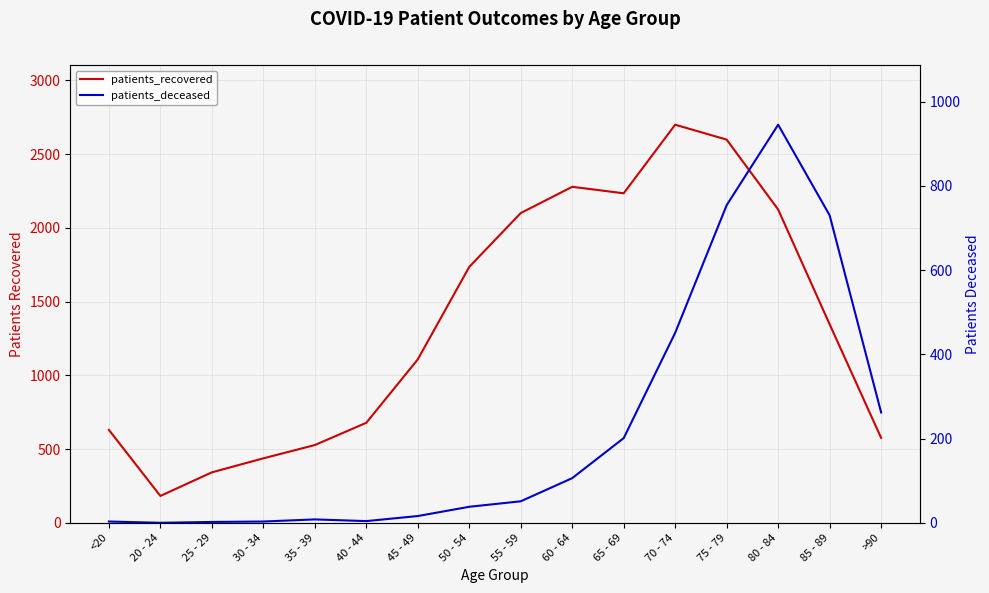

What is the label of the 15th point from the right?

20 - 24